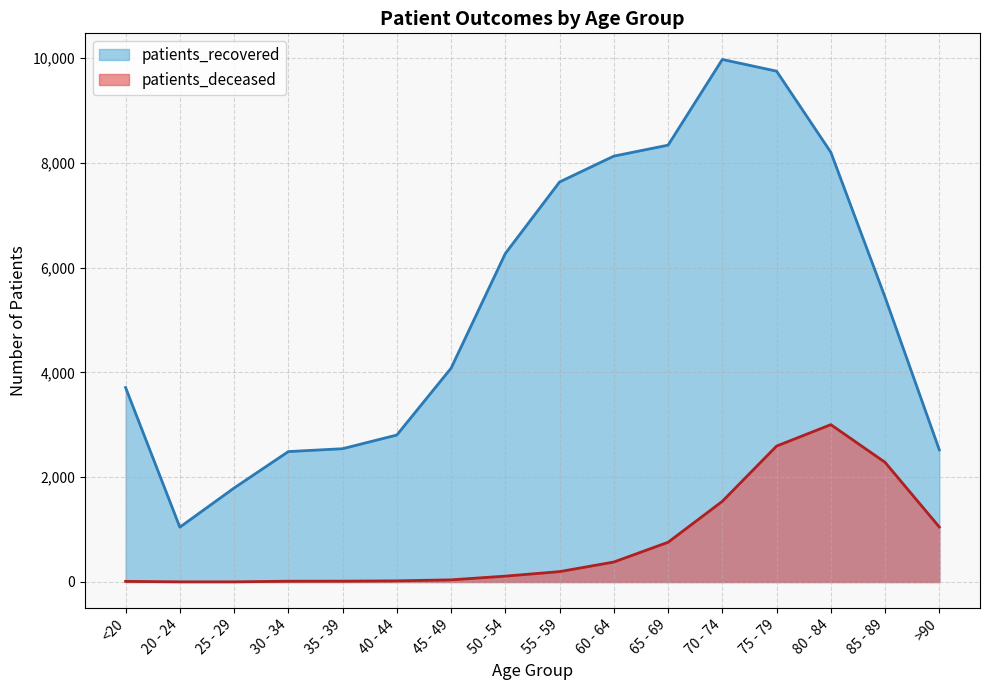

Where is the first local maximum for patients_recovered?

70 - 74